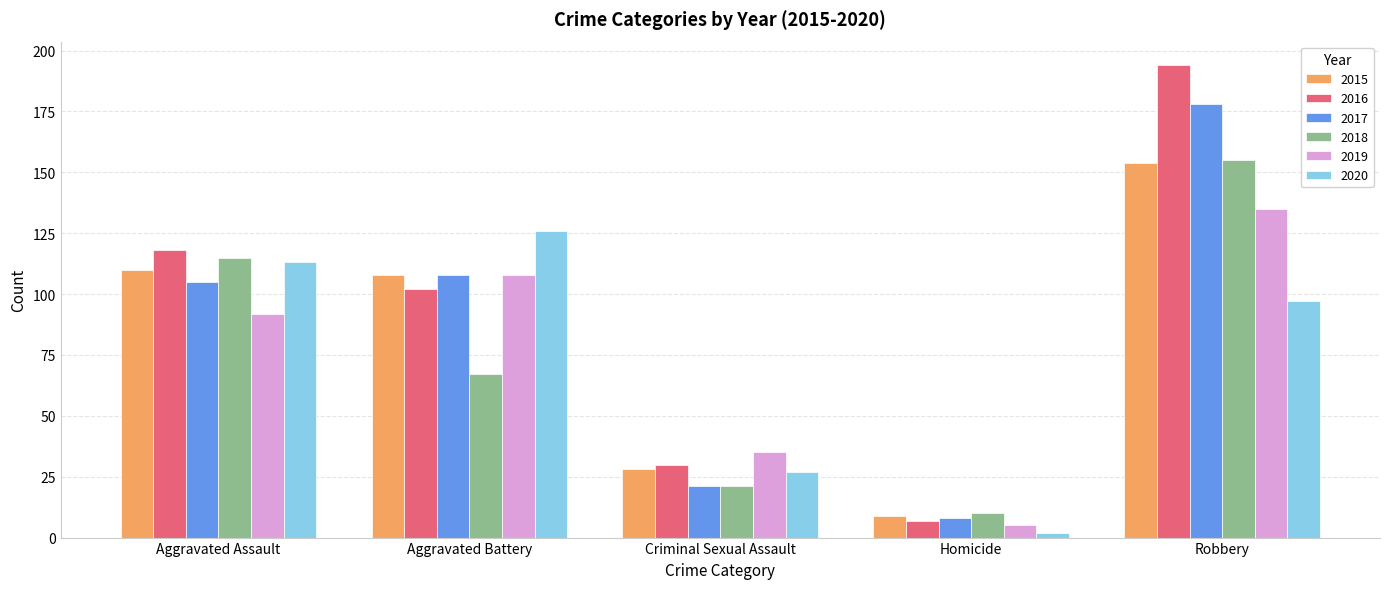

At which category is the sum across all series the highest?

Robbery